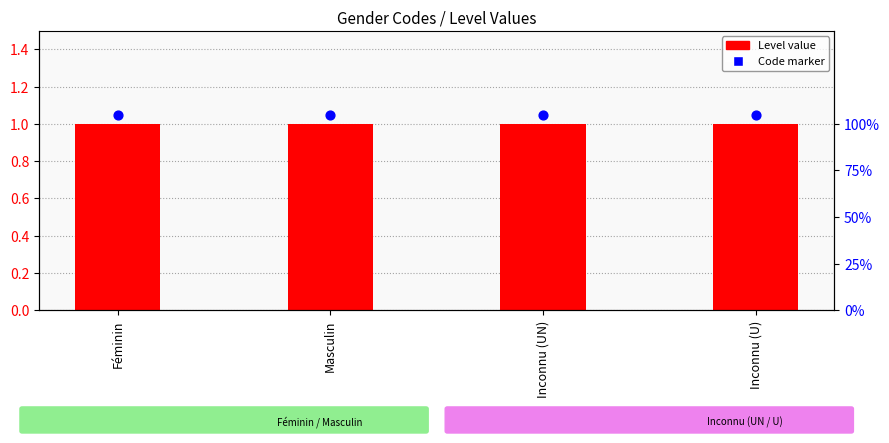

Which series has the largest total across all categories?

Code marker